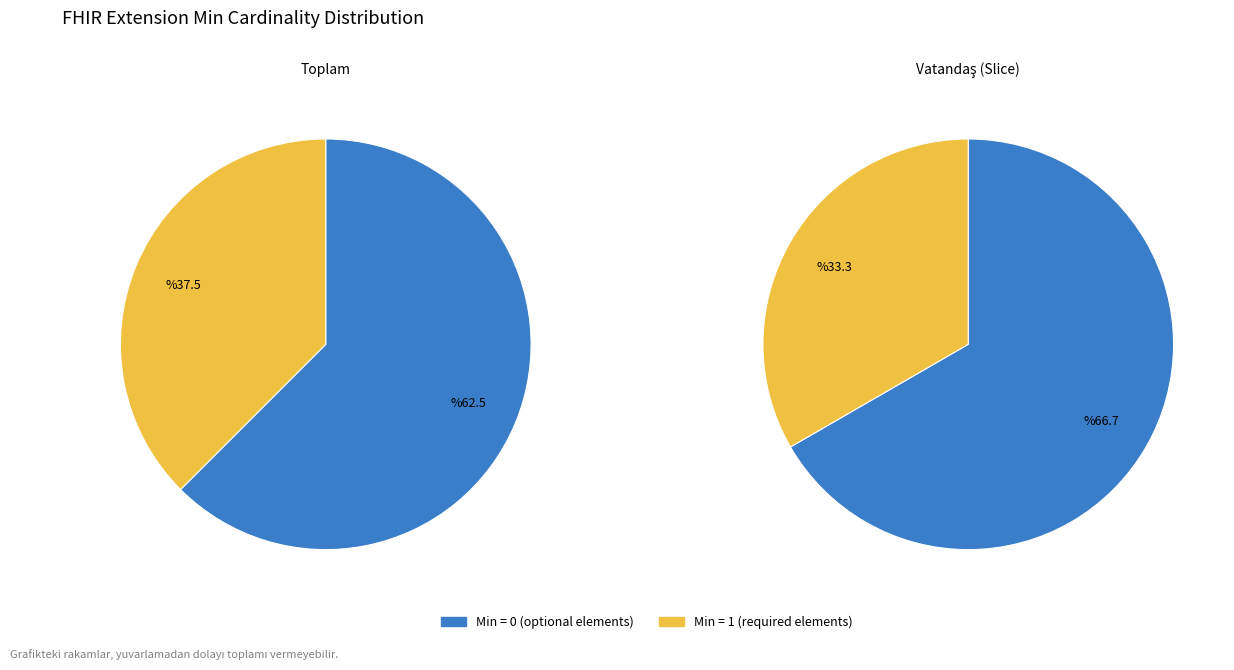

Is the sum of Extension.value[x] and Extension.extension:residentialType greater than half?

No